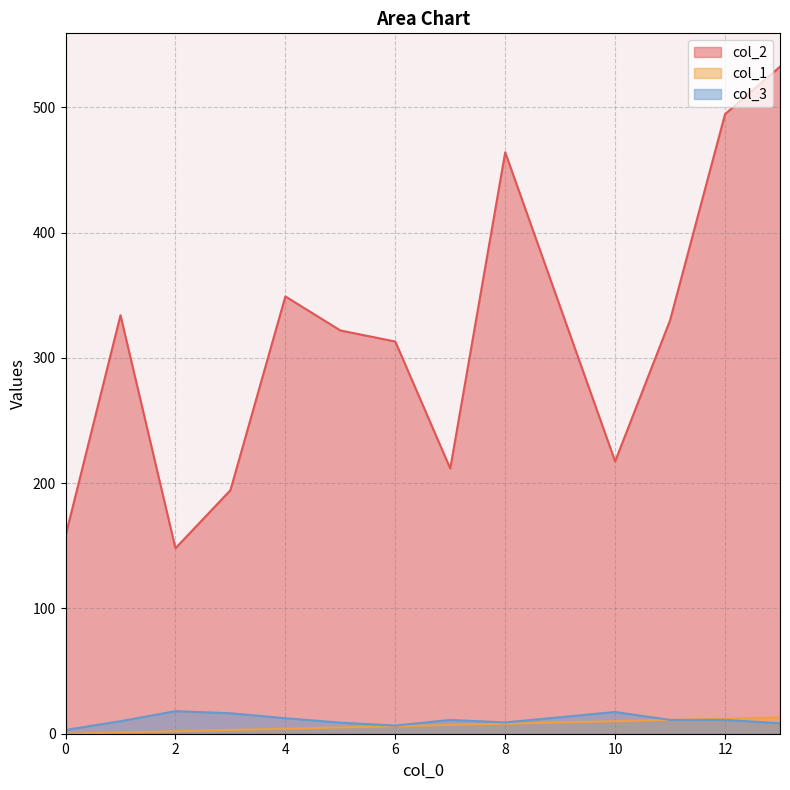

Is the value of col_1 at 7 greater than the value of col_2 at 4?

No